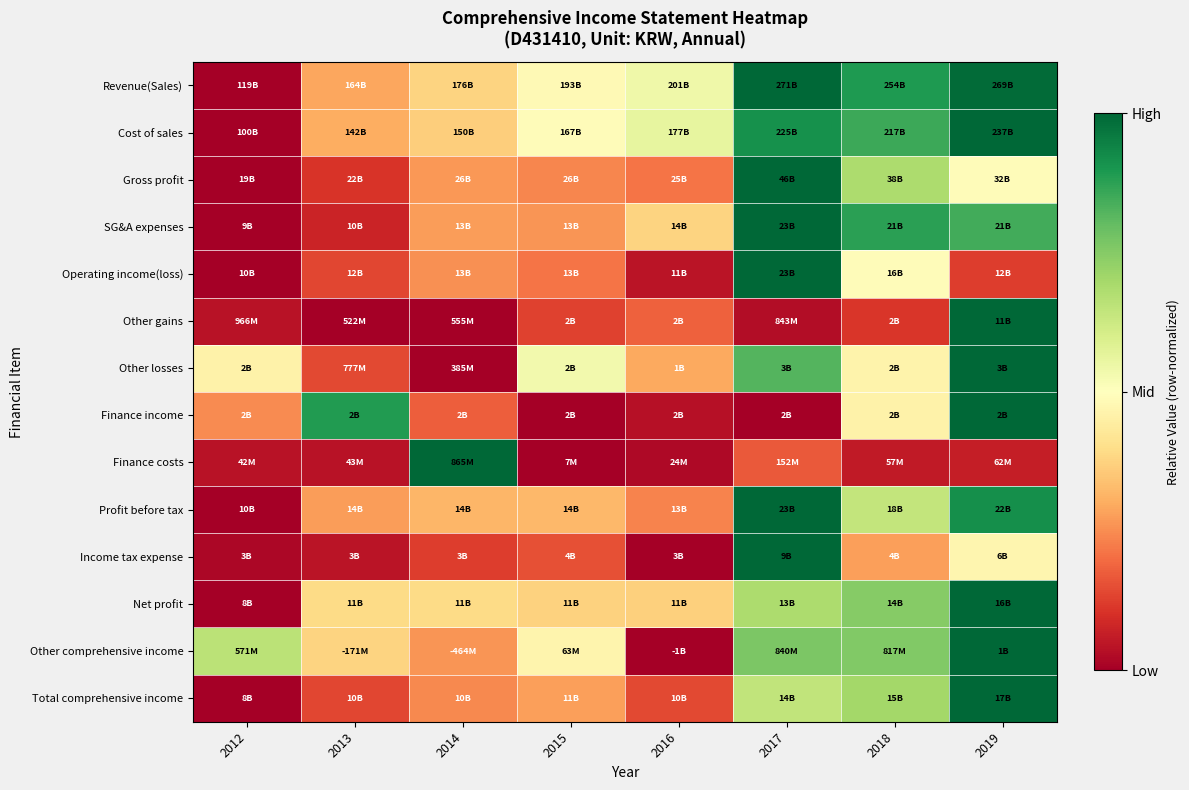

Reading left to right, what are all the values shown in this chart?

Revenue(Sales): 2012=0.0	2013=0.3	2014=0.4	2015=0.5	2016=0.5	2017=1.0	2018=0.9	2019=1.0
Cost of sales: 2012=0.0	2013=0.3	2014=0.4	2015=0.5	2016=0.6	2017=0.9	2018=0.9	2019=1.0
Gross profit: 2012=0.0	2013=0.1	2014=0.3	2015=0.2	2016=0.2	2017=1.0	2018=0.7	2019=0.5
SG&A expenses: 2012=0.0	2013=0.1	2014=0.3	2015=0.3	2016=0.4	2017=1.0	2018=0.9	2019=0.8
Operating income(loss): 2012=0.0	2013=0.1	2014=0.3	2015=0.2	2016=0.0	2017=1.0	2018=0.5	2019=0.1
Other gains: 2012=0.0	2013=0.0	2014=0.0	2015=0.1	2016=0.2	2017=0.0	2018=0.1	2019=1.0
Other losses: 2012=0.5	2013=0.1	2014=0.0	2015=0.5	2016=0.3	2017=0.8	2018=0.5	2019=1.0
Finance income: 2012=0.2	2013=0.9	2014=0.2	2015=0.0	2016=0.0	2017=0.0	2018=0.5	2019=1.0
Finance costs: 2012=0.0	2013=0.0	2014=1.0	2015=0.0	2016=0.0	2017=0.2	2018=0.1	2019=0.1
Profit before tax: 2012=0.0	2013=0.3	2014=0.3	2015=0.3	2016=0.2	2017=1.0	2018=0.6	2019=0.9
Income tax expense: 2012=0.0	2013=0.0	2014=0.1	2015=0.2	2016=0.0	2017=1.0	2018=0.3	2019=0.5
Net profit: 2012=0.0	2013=0.4	2014=0.4	2015=0.4	2016=0.4	2017=0.7	2018=0.7	2019=1.0
Other comprehensive income: 2012=0.7	2013=0.4	2014=0.3	2015=0.5	2016=0.0	2017=0.8	2018=0.8	2019=1.0
Total comprehensive income: 2012=0.0	2013=0.1	2014=0.2	2015=0.3	2016=0.1	2017=0.6	2018=0.7	2019=1.0